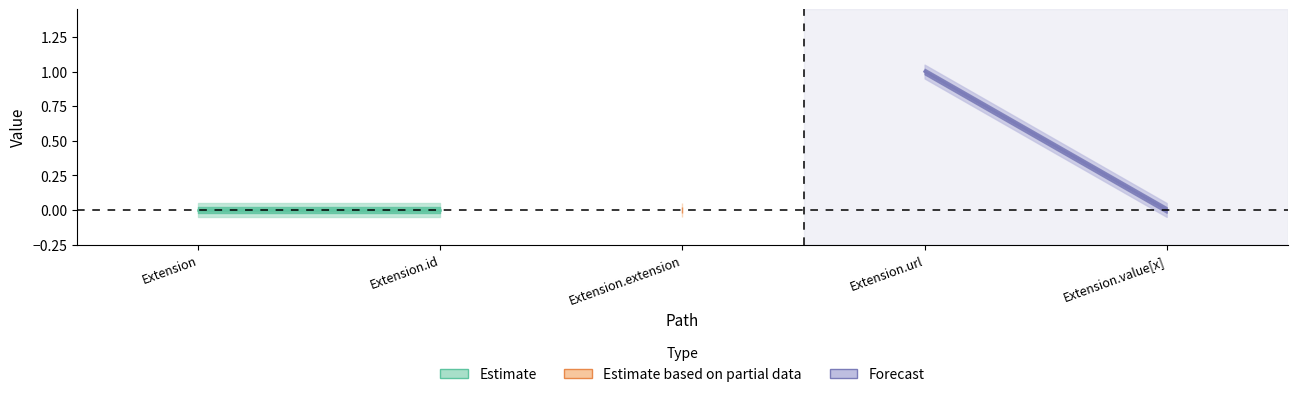

At which category is the sum across all series the highest?

Extension.url